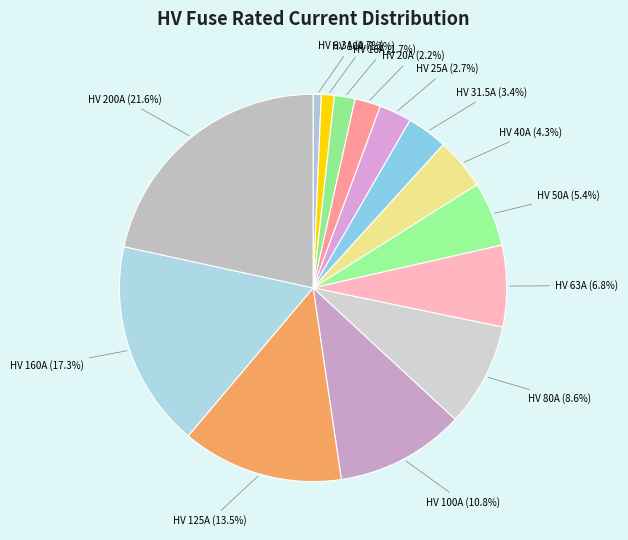

To the nearest percent, what is the average slice percentage?

7%